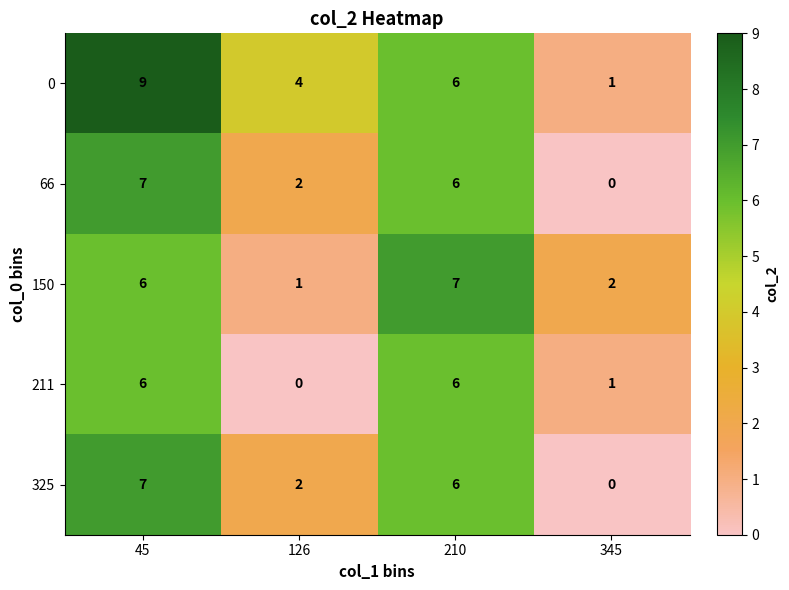

What is the sum of the 211 values at 45 and 345?

7